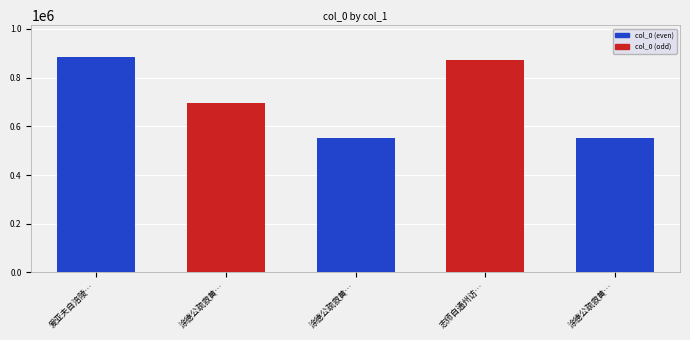

How many bars are there in total?

5